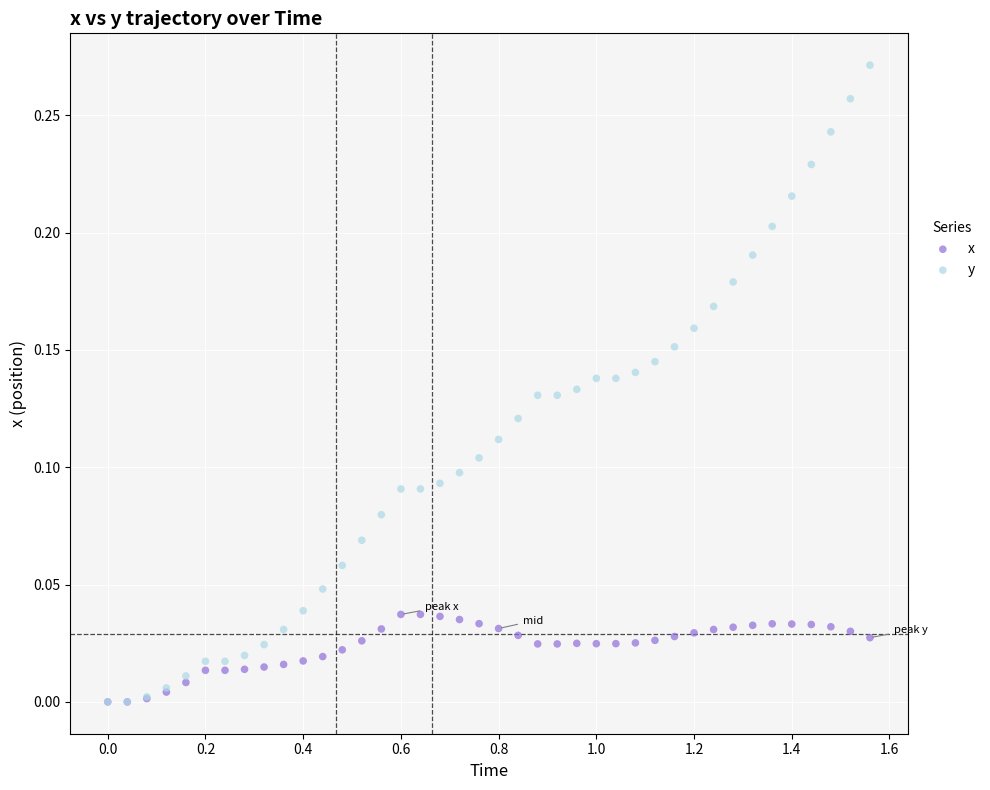

What are all the series names shown in the legend?

x, y